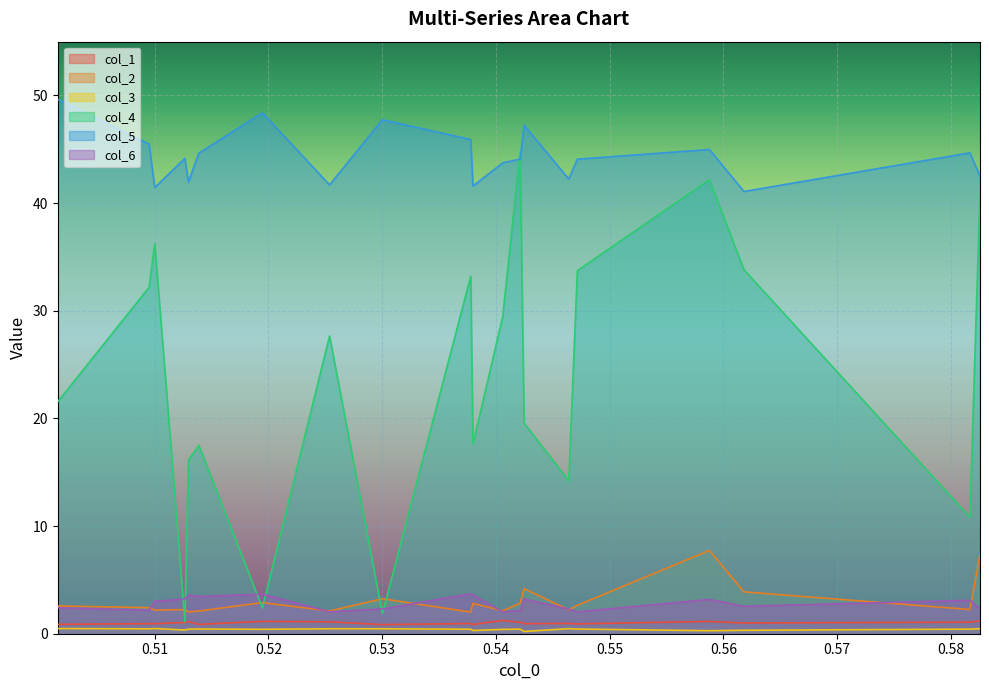

True or false: col_6 has a value of 0.6 at 0.540605127815.

False